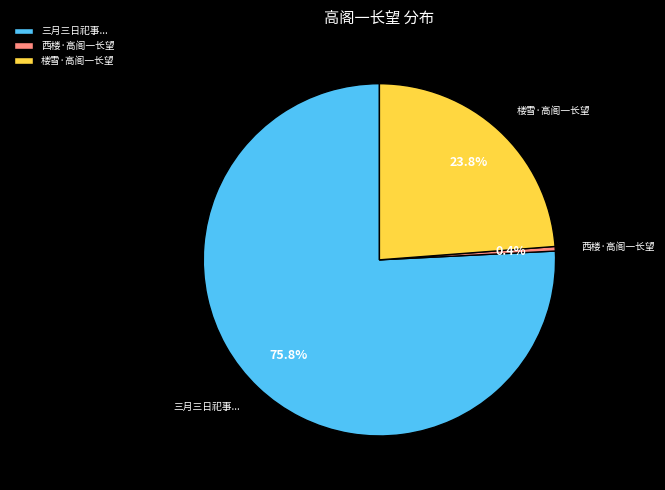

Which category accounts for the majority?

三月三日祀事...